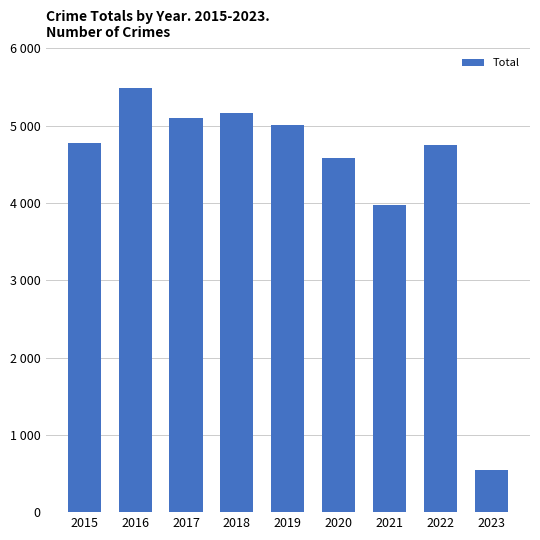

Does the chart contain any negative values?

No